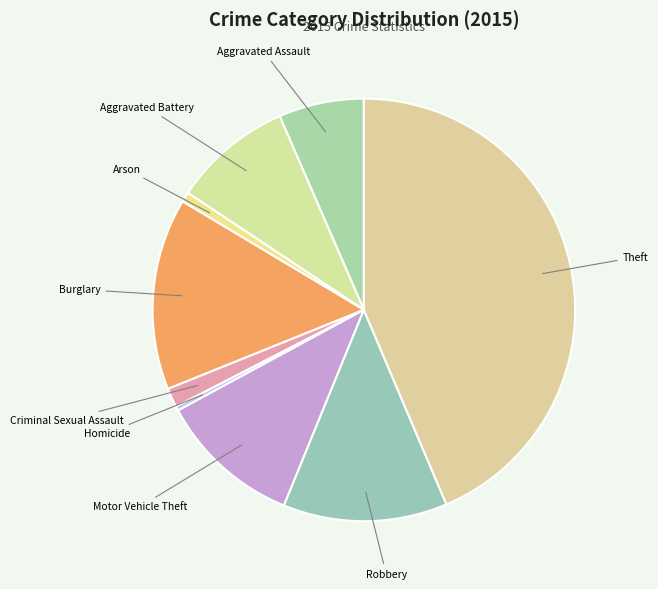

Which slice is the largest?

Theft